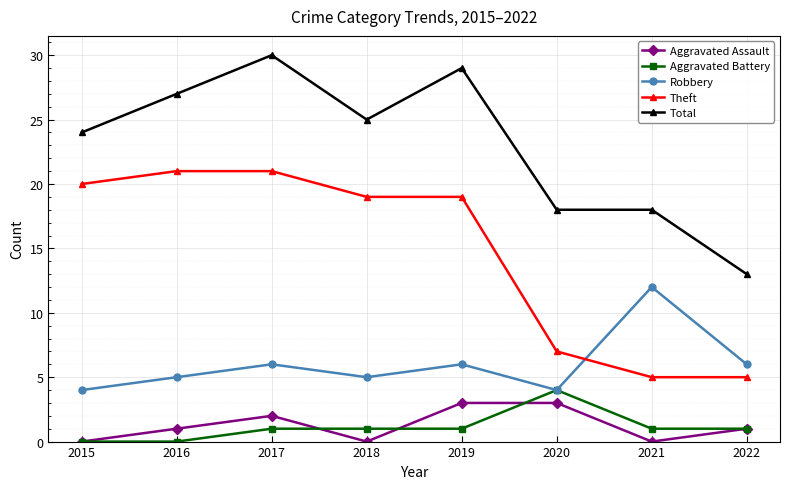

True or false: Robbery and Aggravated Assault intersect in this chart.

False